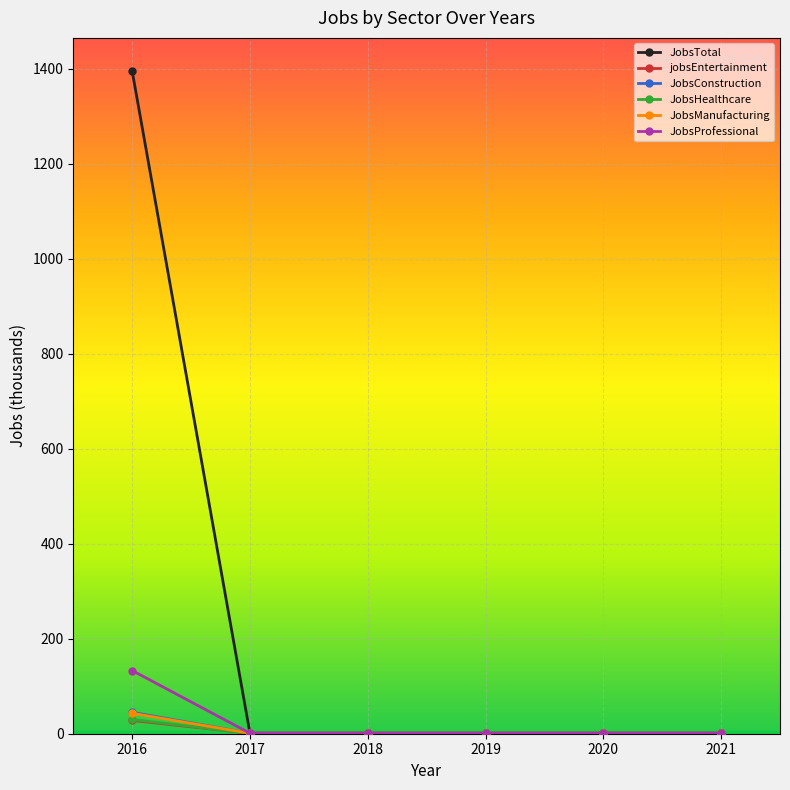

Which series has the largest range (max minus min)?

JobsTotal